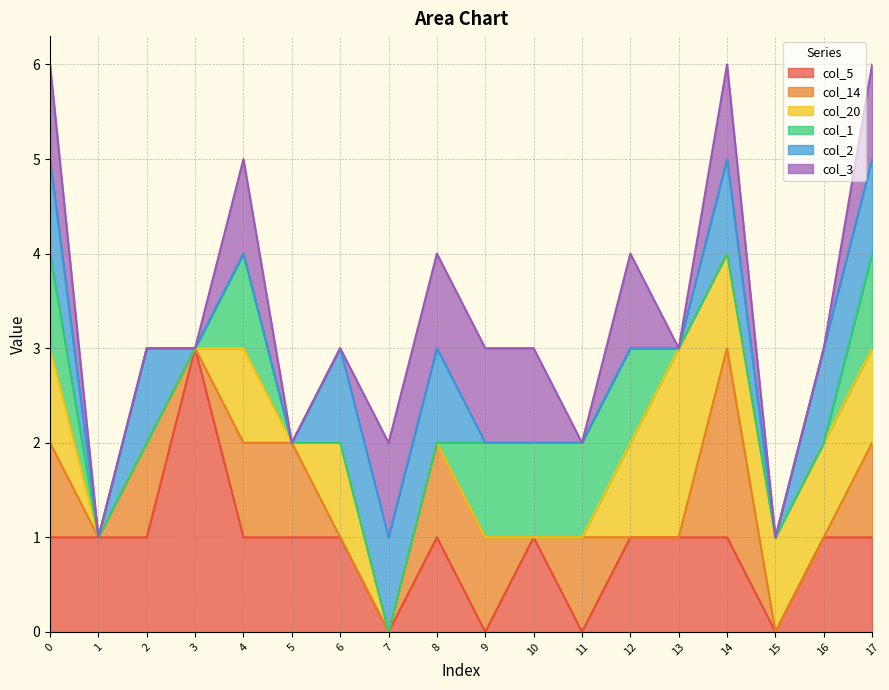

Does the chart display data point markers on the line(s)?

No